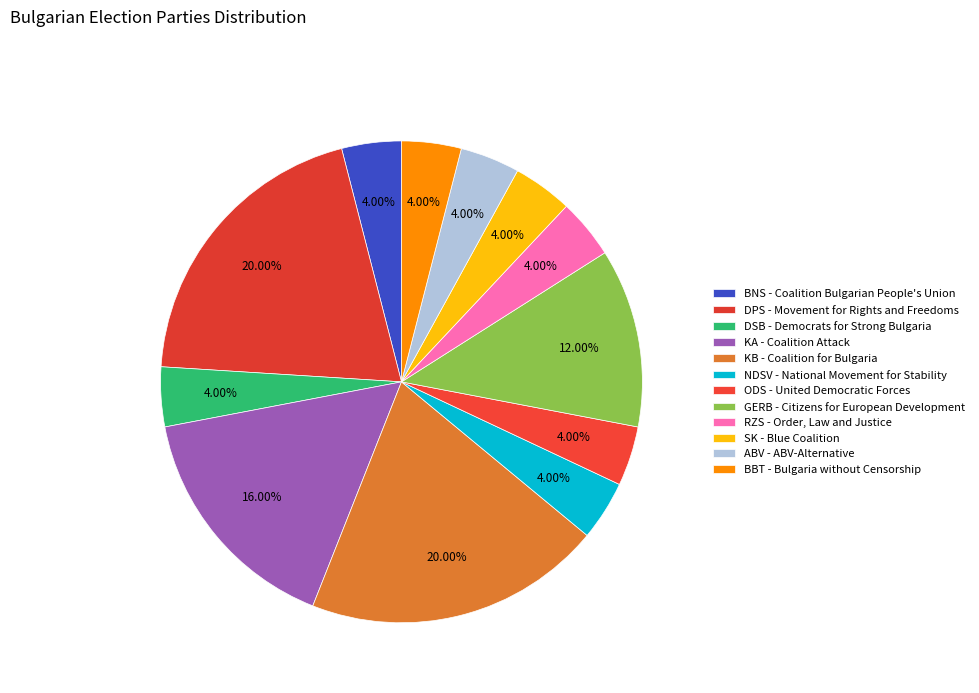

What portion of the pie excludes BBT - Bulgaria without Censorship?

96.0%